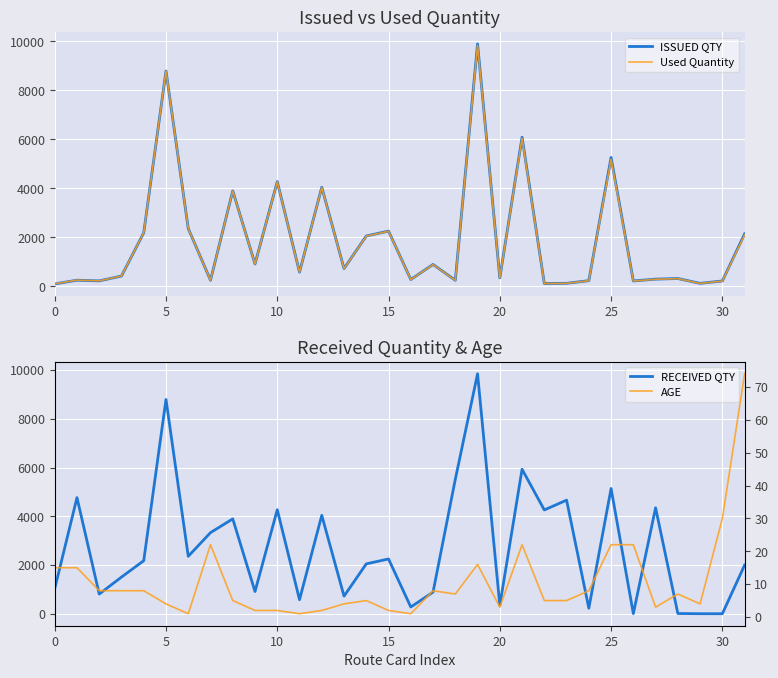

The RECEIVED QTY series shows 4261.0 at 22. True or false?

True